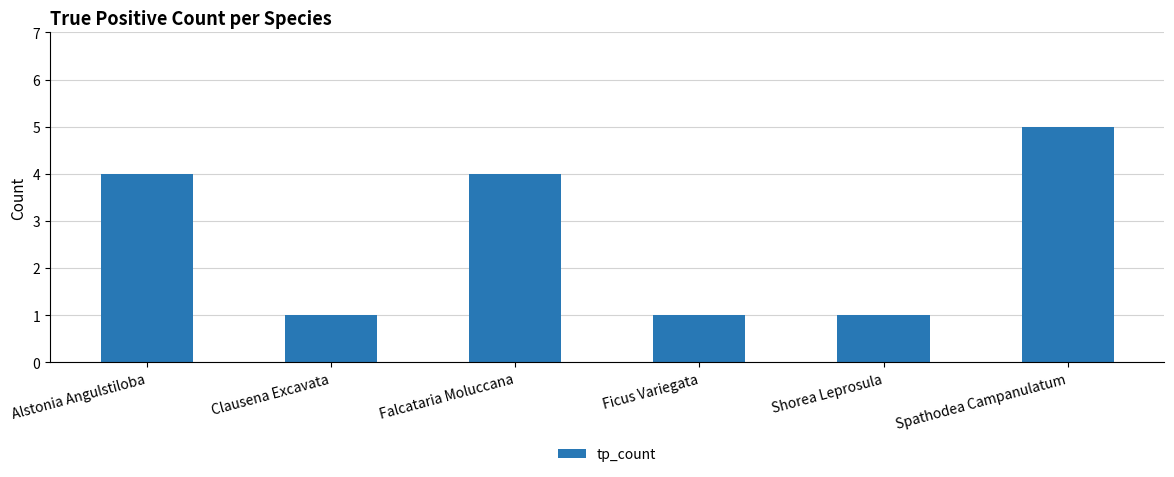

How many data points does each series have?

6